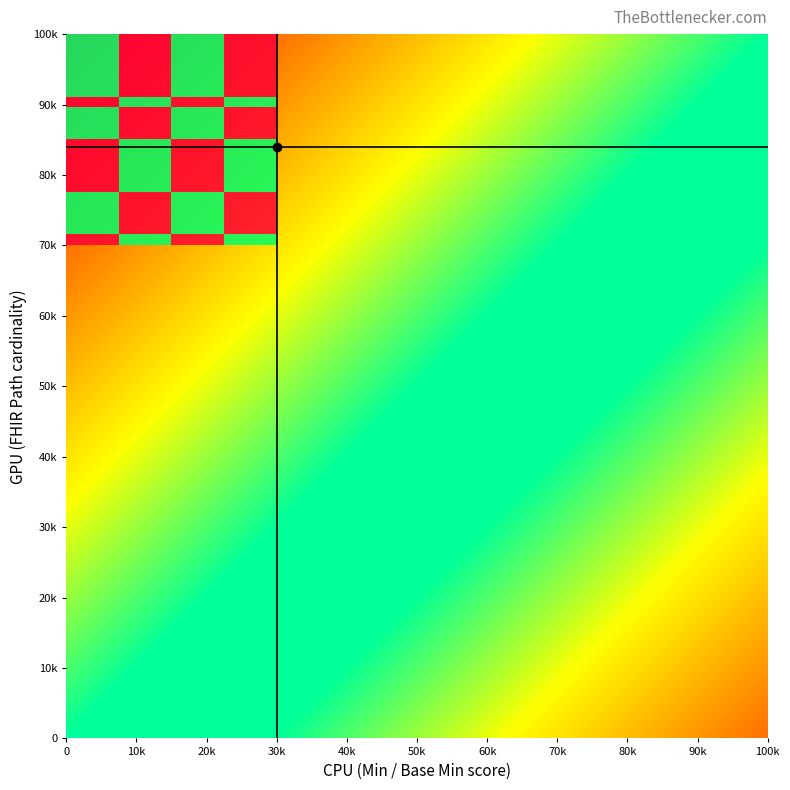

What is the greatest value displayed?

1